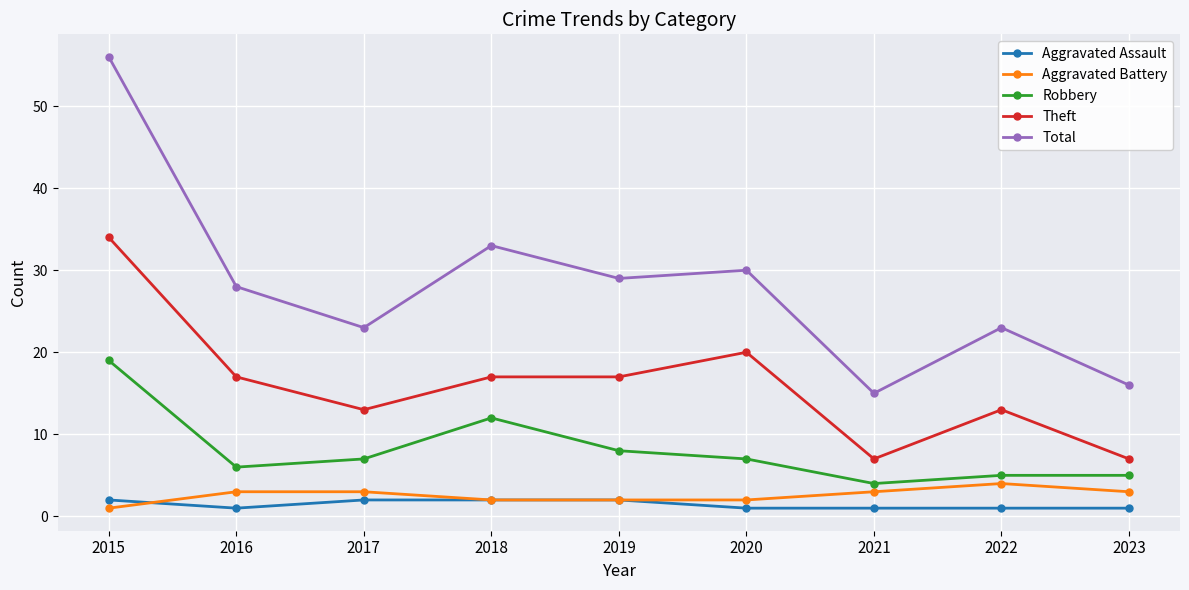

Where is the first local maximum for Total?

2018